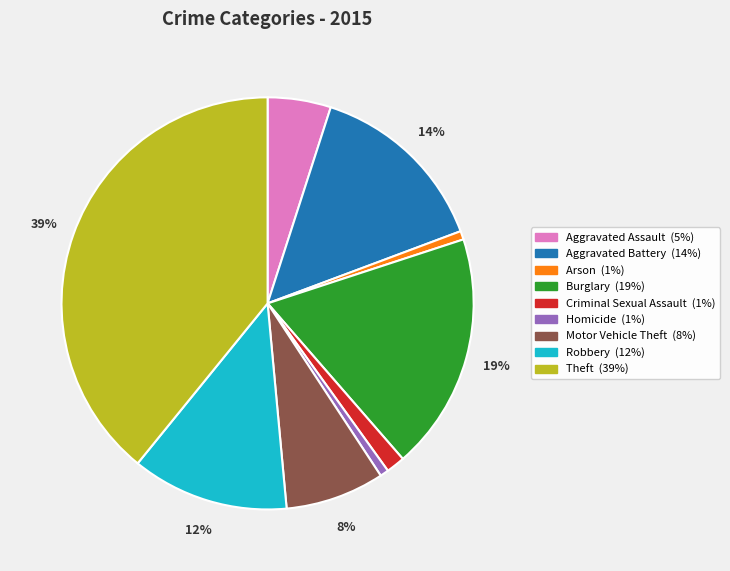

Is the sum of Homicide and Burglary greater than half?

No